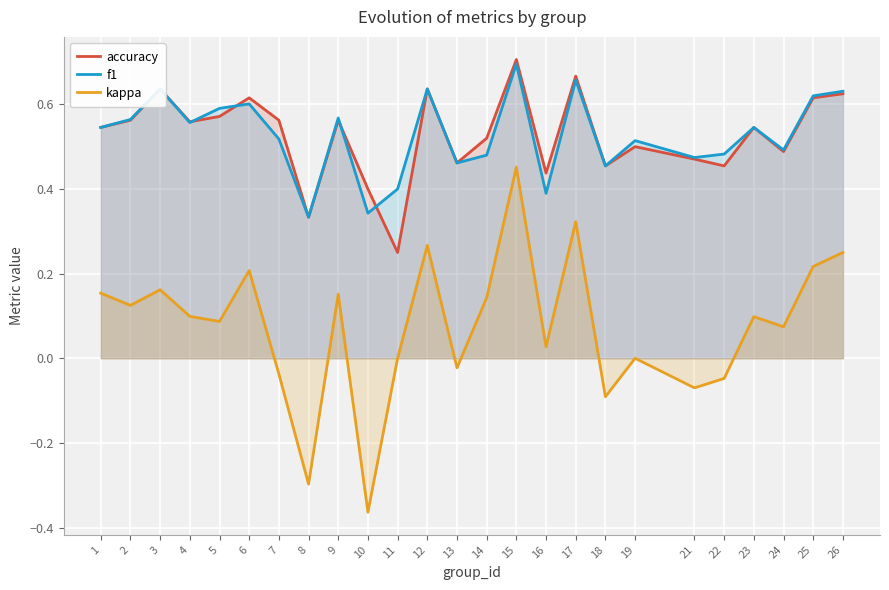

What value does the kappa series have at 9?

0.2